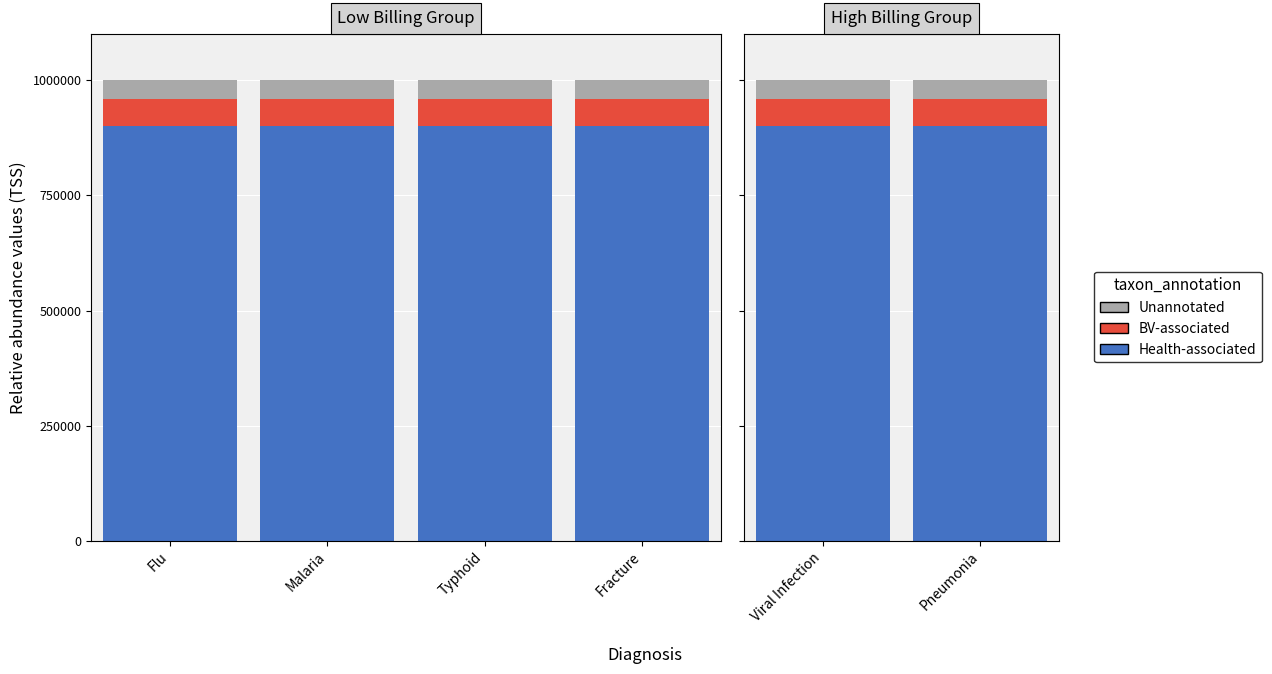

What is the average value of the Unannotated series?

39999.4